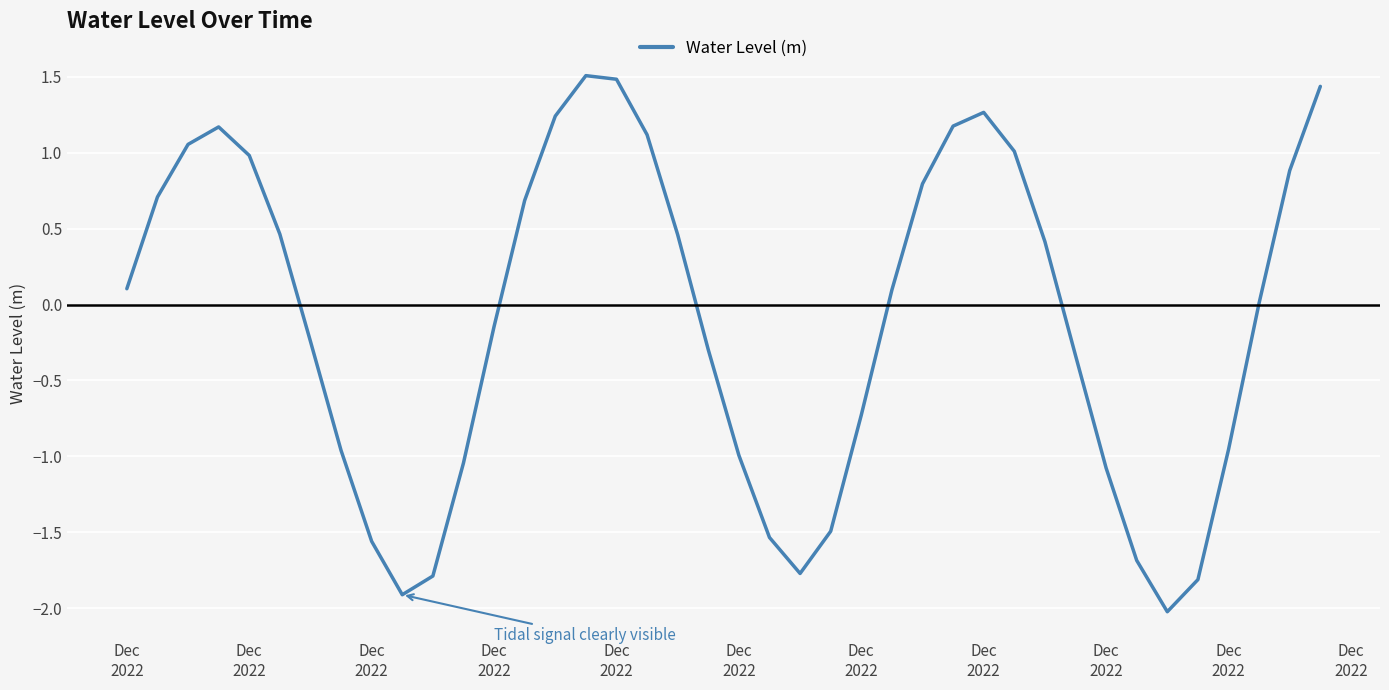

What is the maximum value shown in the chart?

1.5